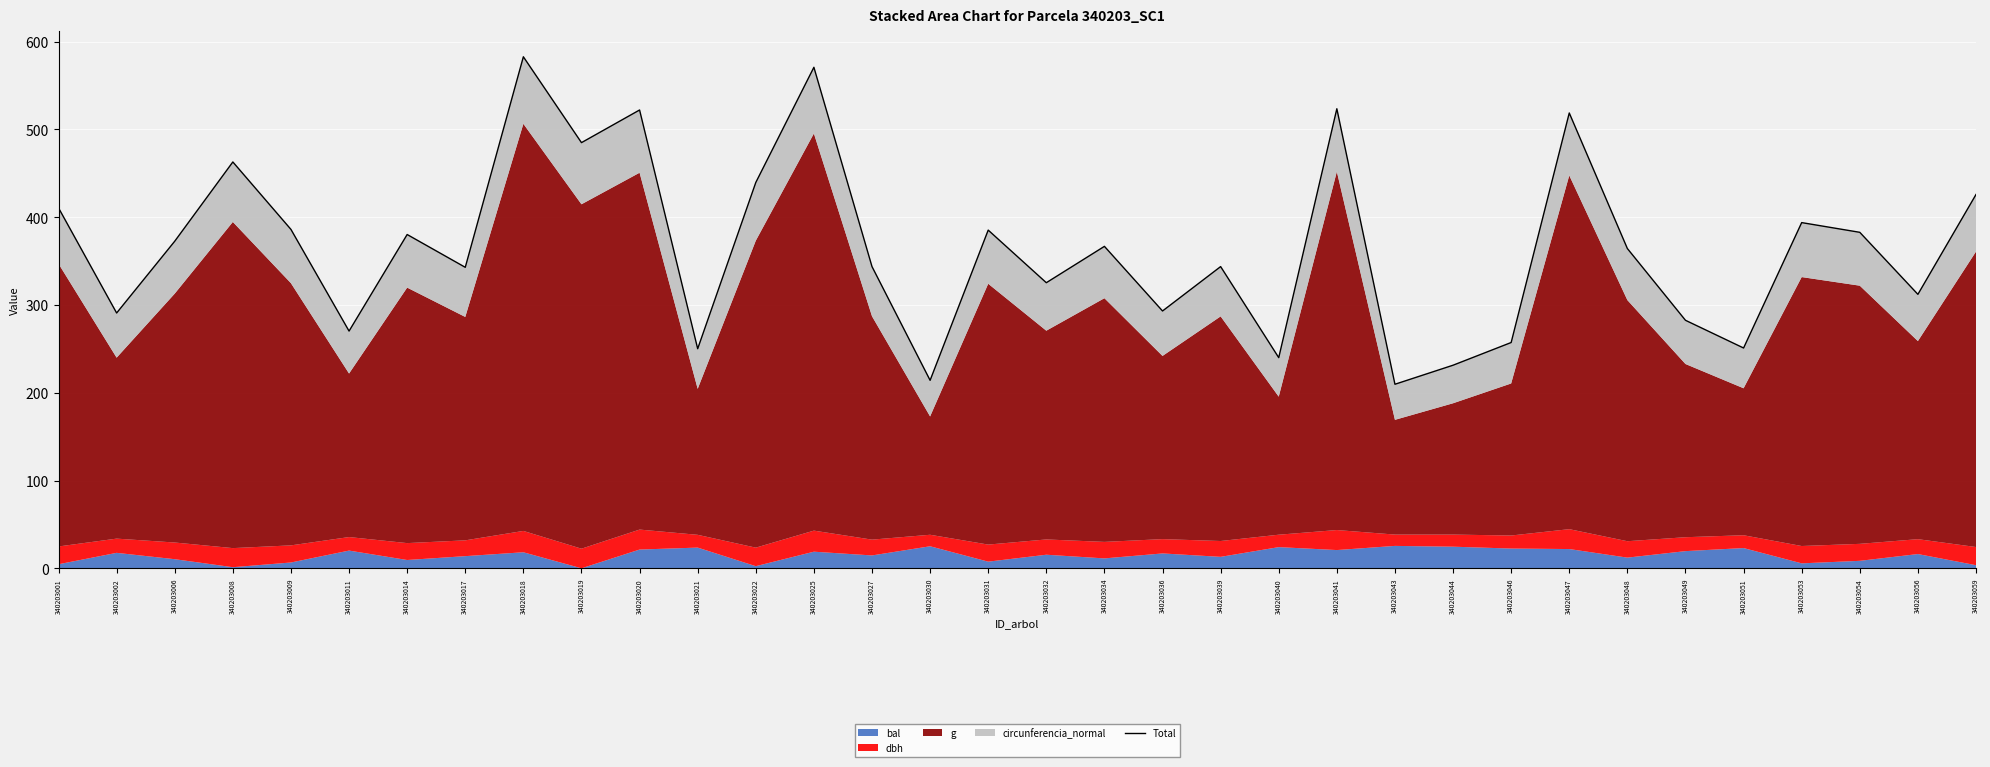

At which category does the chart reach its peak across all series?

340203018